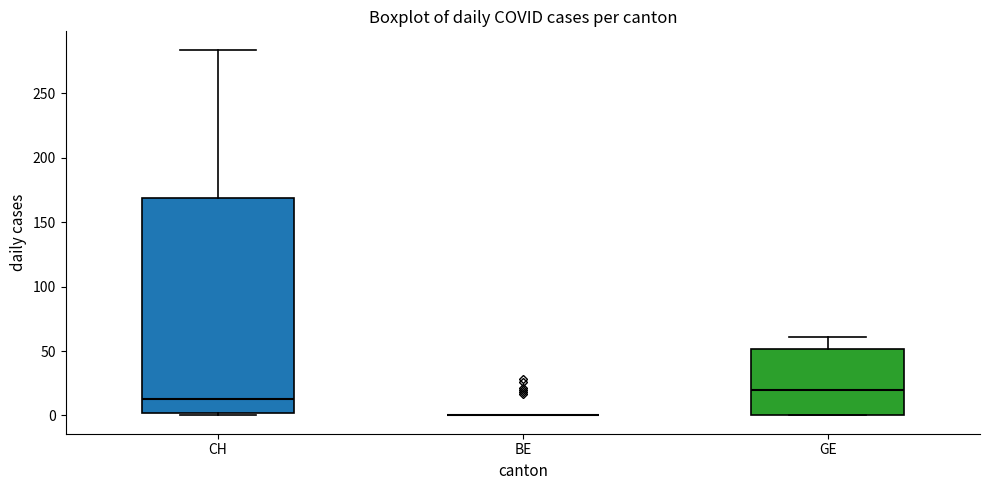

Where is the lower edge of the box for GE on the y-axis? The values are not printed on the chart, so give them approximately, as read against the axis.

0